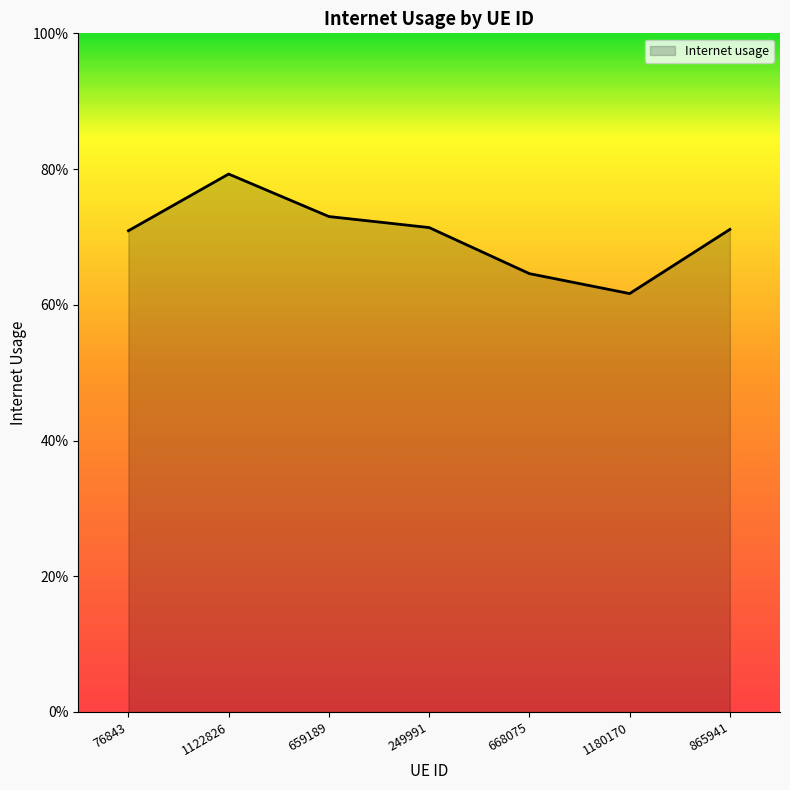

What is the label of the 5th point from the left?

668075